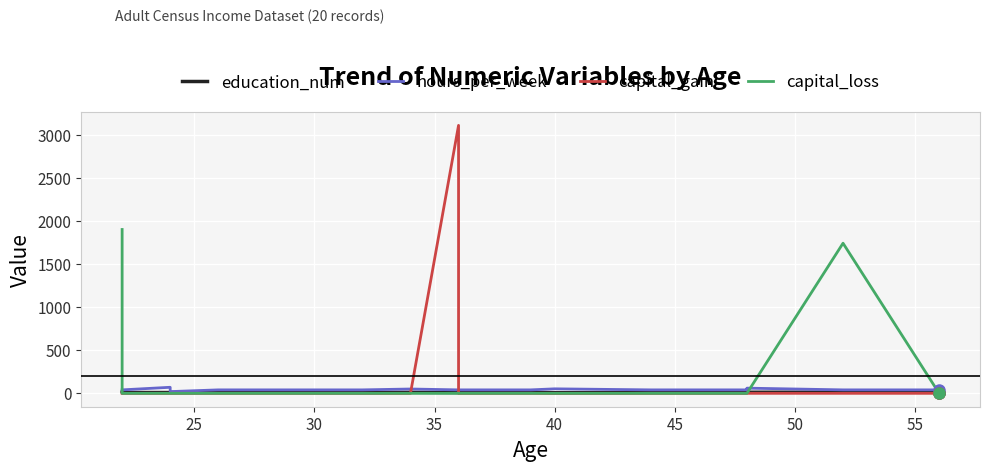

Which series contains the lowest Y value?

capital_gain